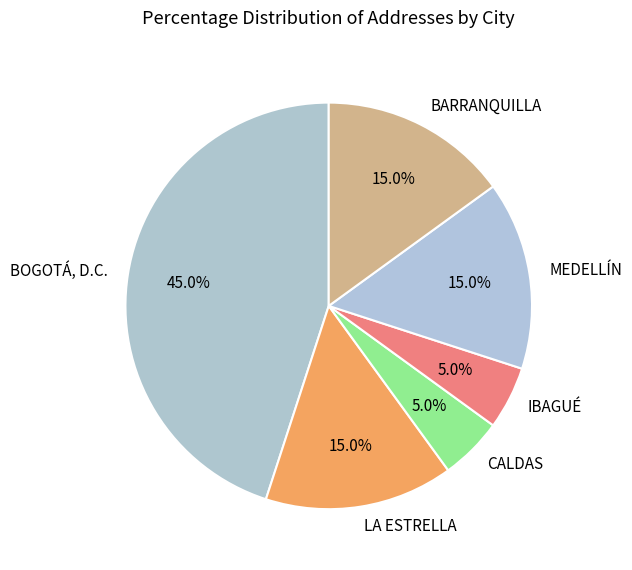

Does MEDELLÍN account for over 50% of the chart?

No